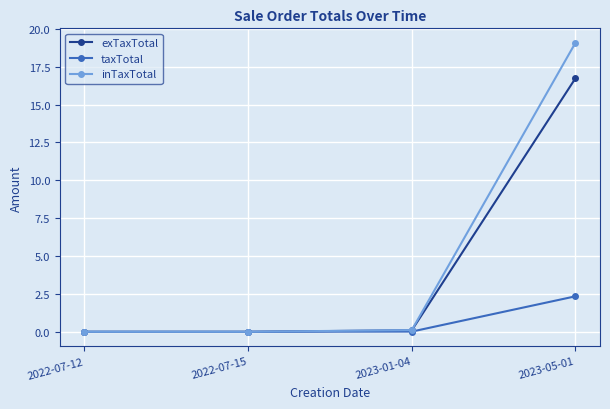

Which series has the widest spread of values?

inTaxTotal